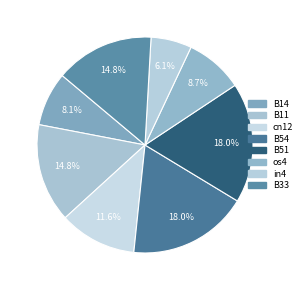

True or false: os4 accounts for 9% of the total.

True